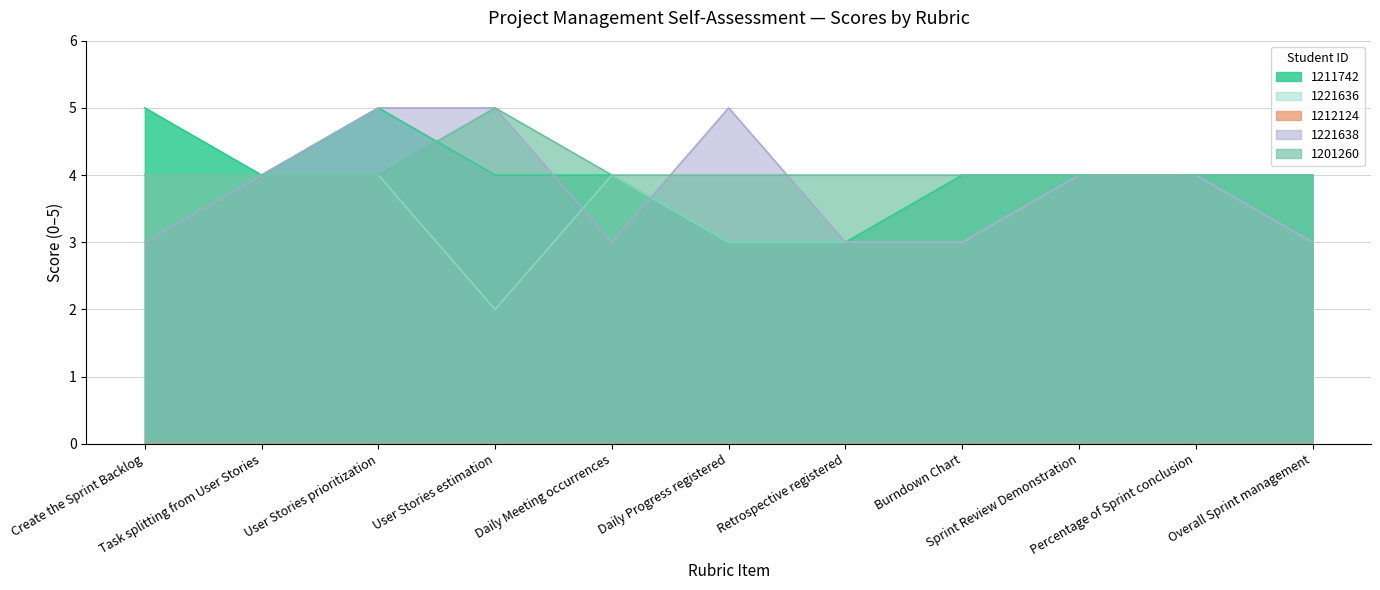

How many data points in 1221638 are above 4?

3